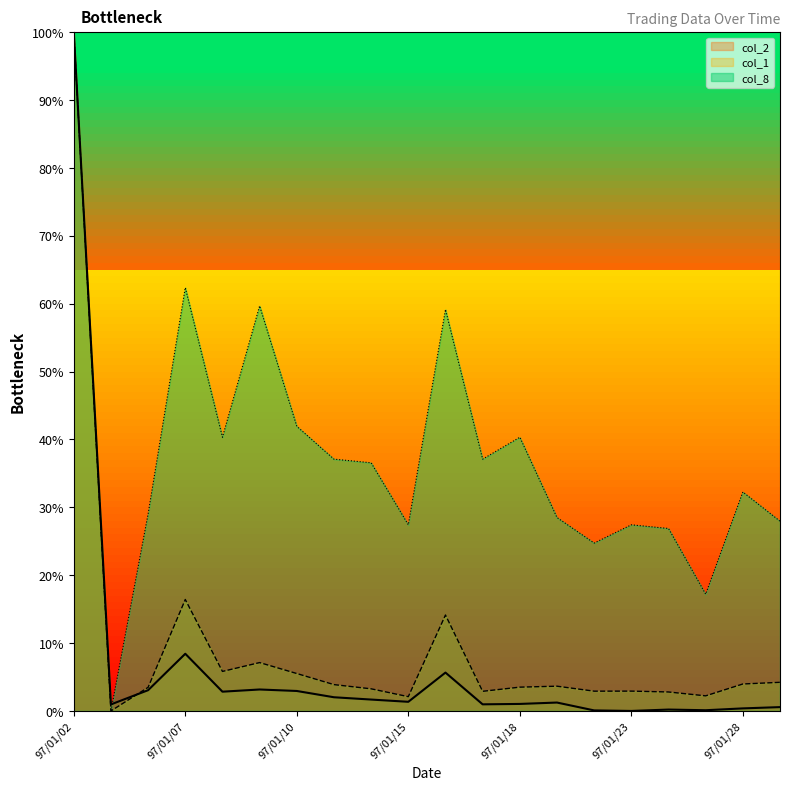

How many values in the col_8 series are below 36?

10